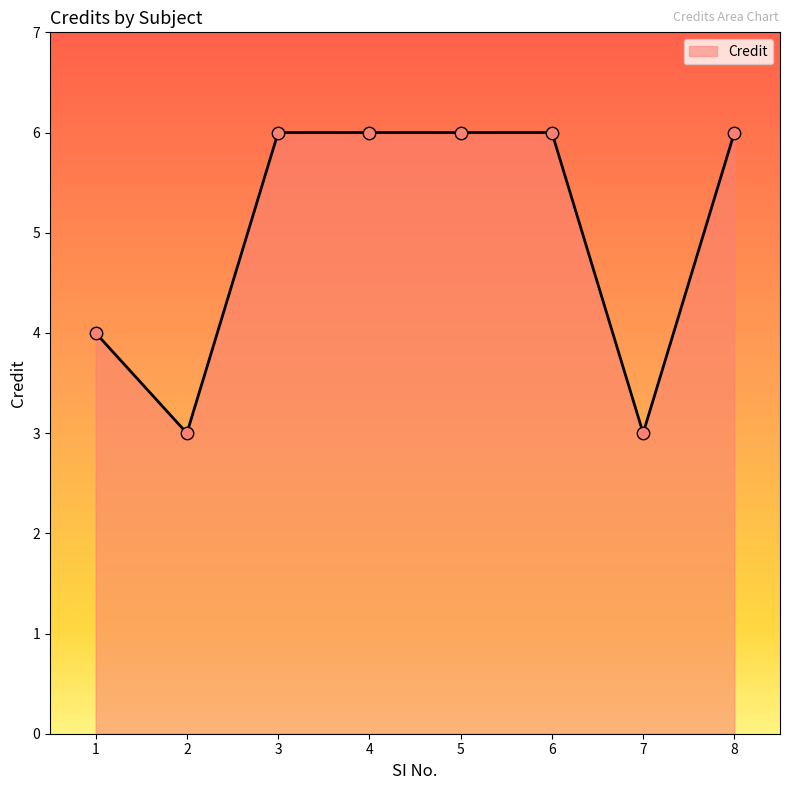

What is the ratio of the value at 8 to the value at 6?

1.0